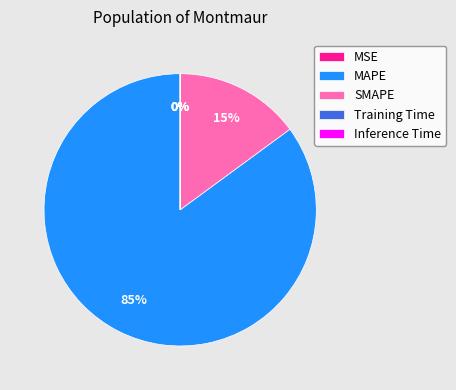

What is the largest slice in the pie chart?

MAPE